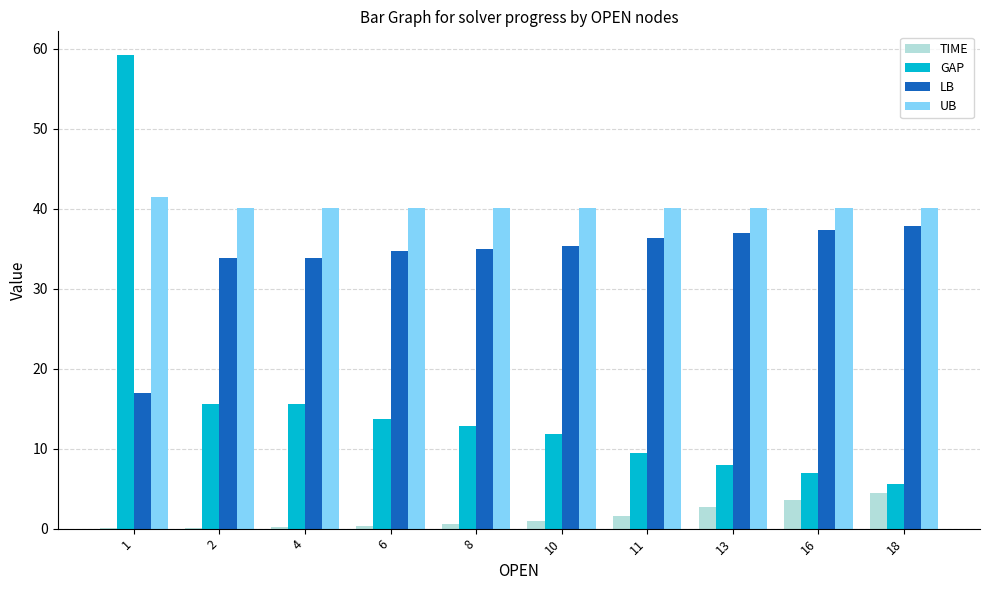

What are all the series names shown in the legend?

TIME, GAP, LB, UB